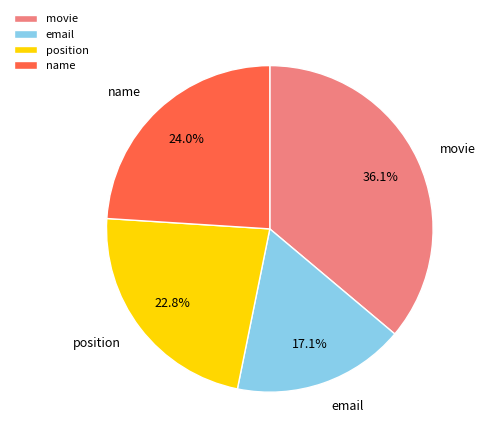

Is there a majority slice in this chart?

No